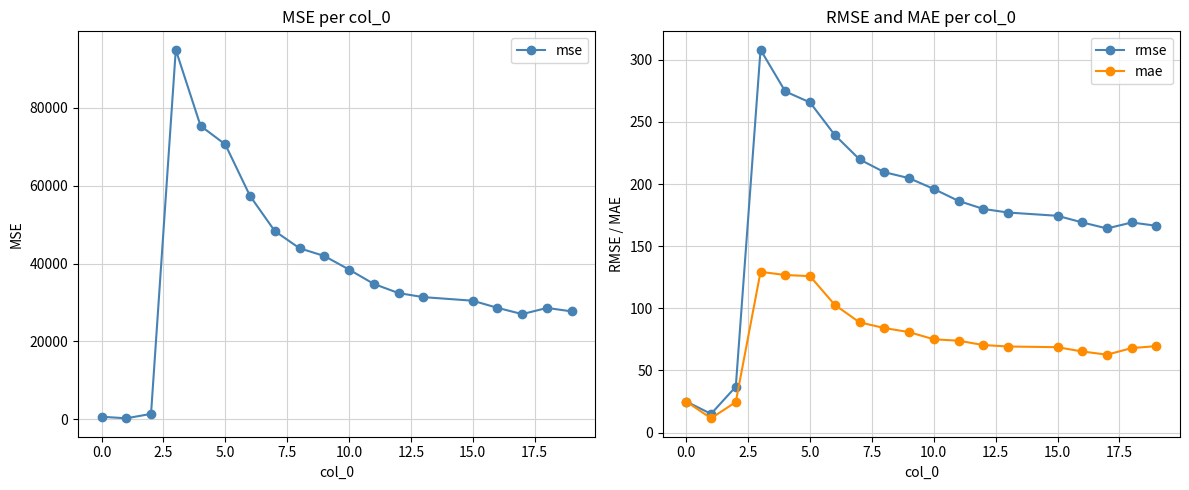

List the series in order of their peak value, highest first.

mse, rmse, mae